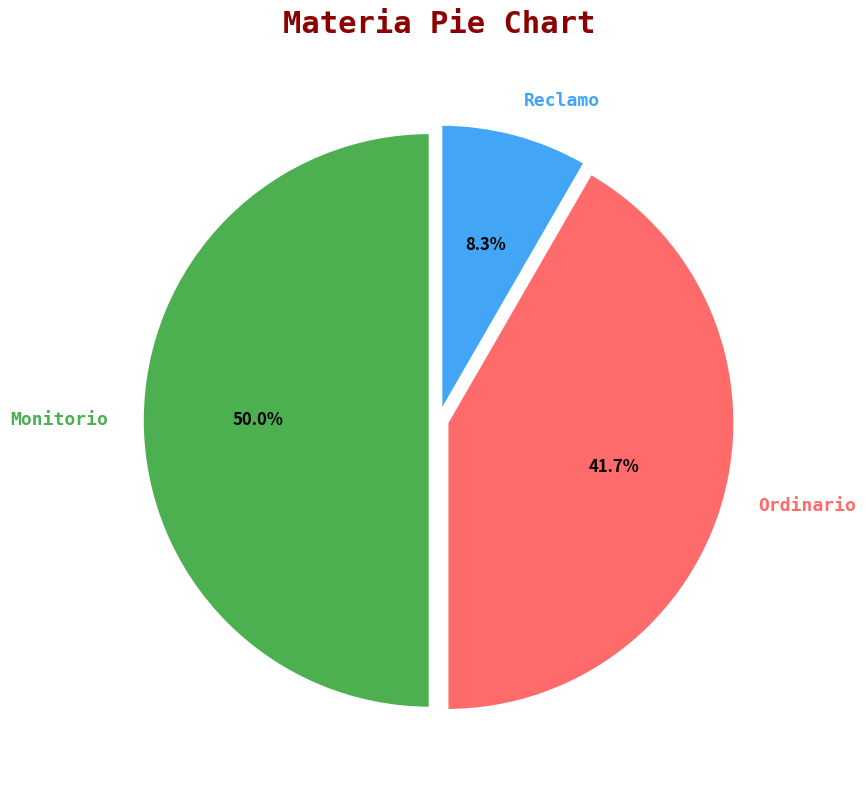

Between Reclamo and Monitorio, which is larger?

Monitorio